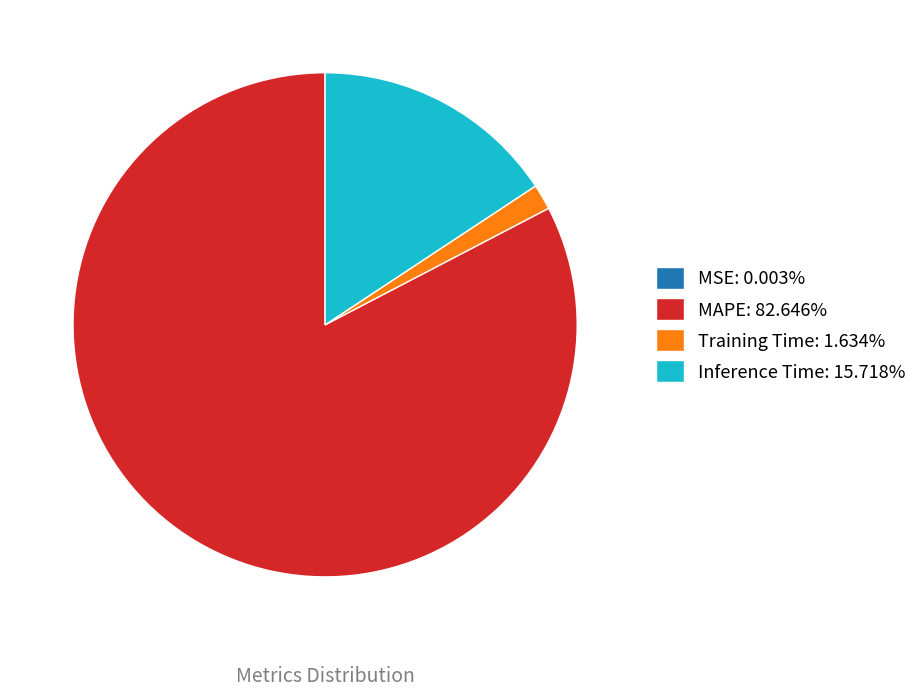

Which slice represents more than half of the pie?

MAPE